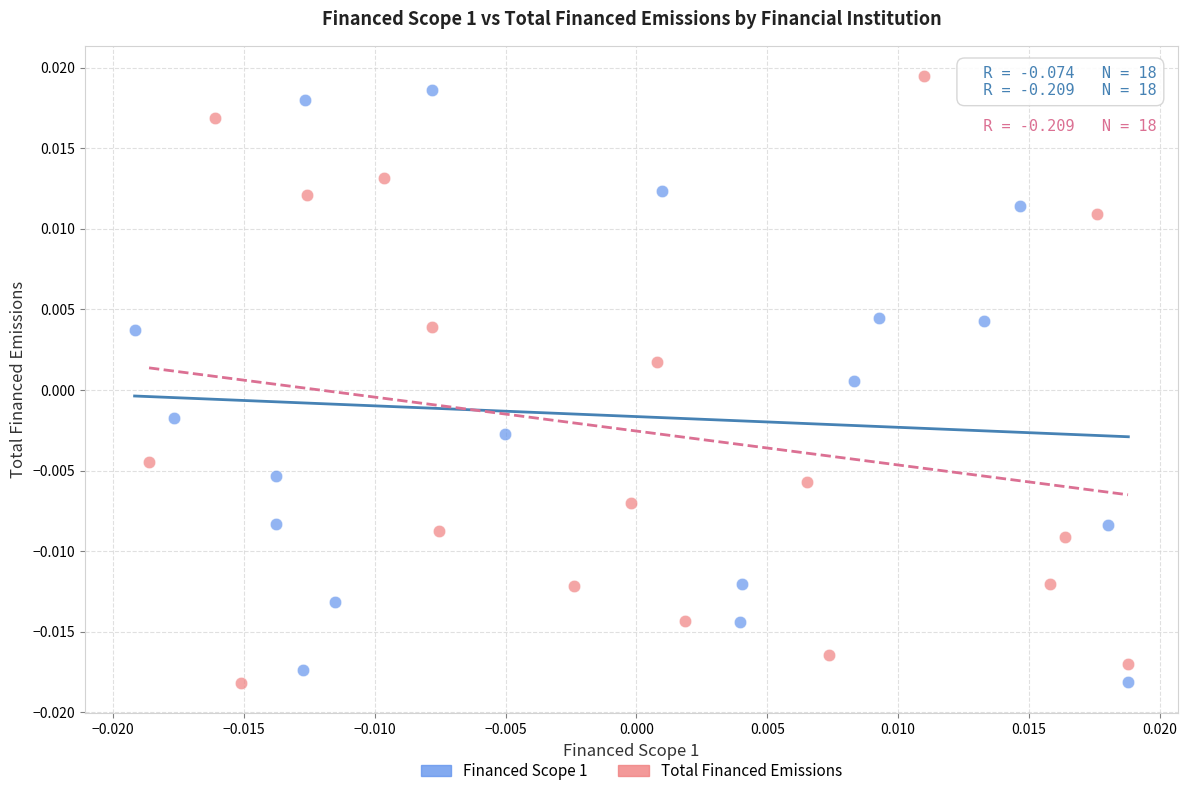

What are all the series names shown in the legend?

Financed Scope 1, Total Financed Emissions